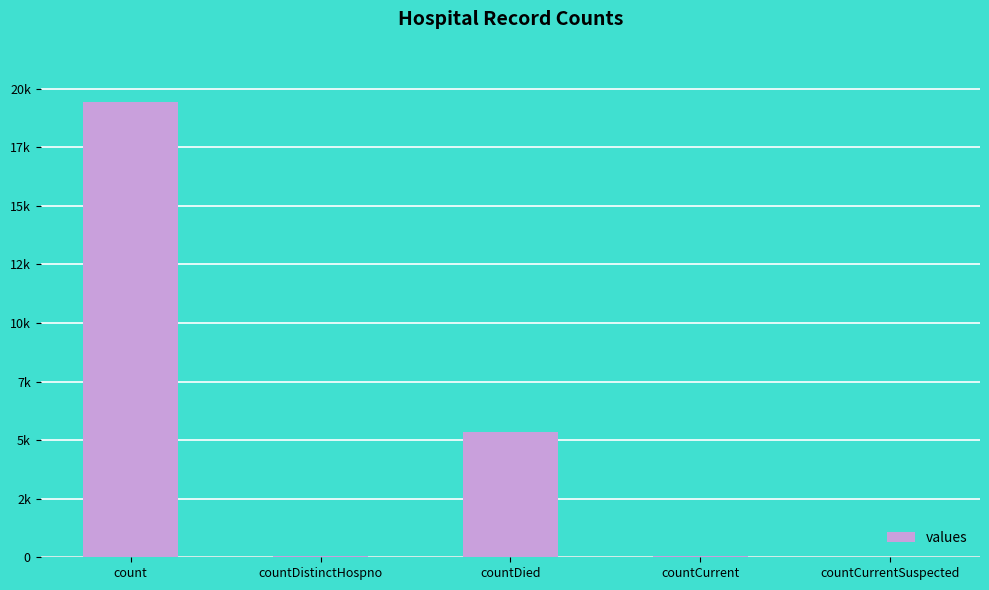

Reading left to right, transcribe all the data shown in this chart.

19420	38	5357	60	0